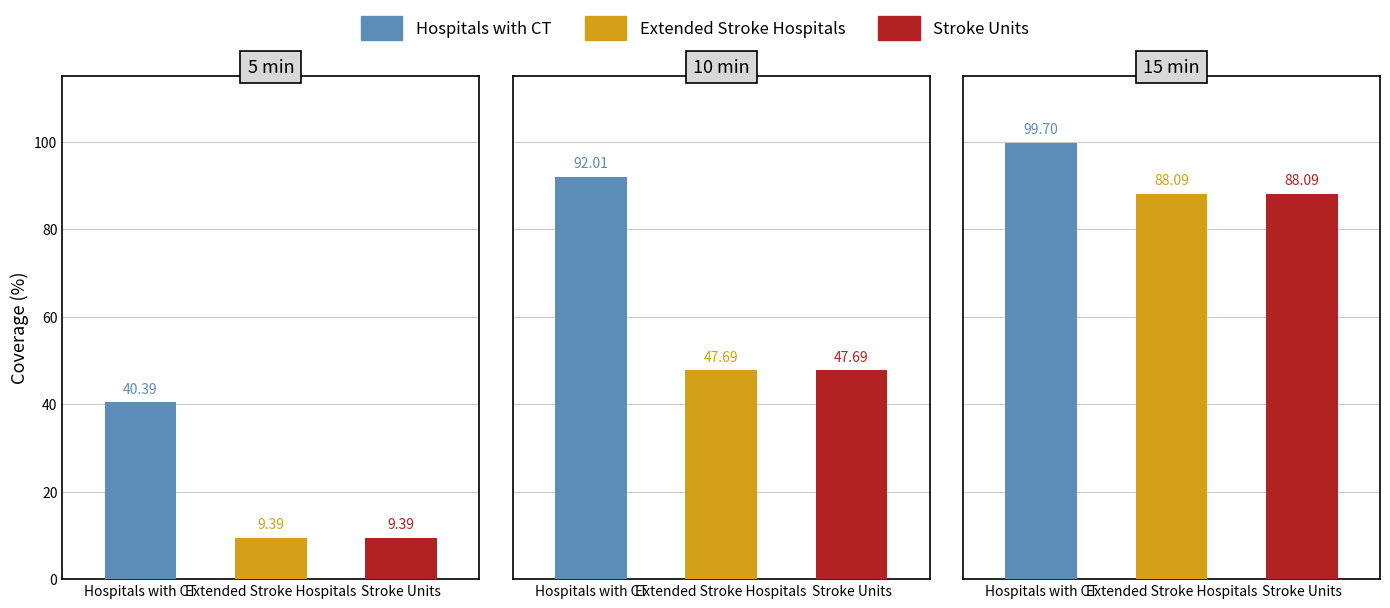

What is the sum of all Stroke Units values?

145.2